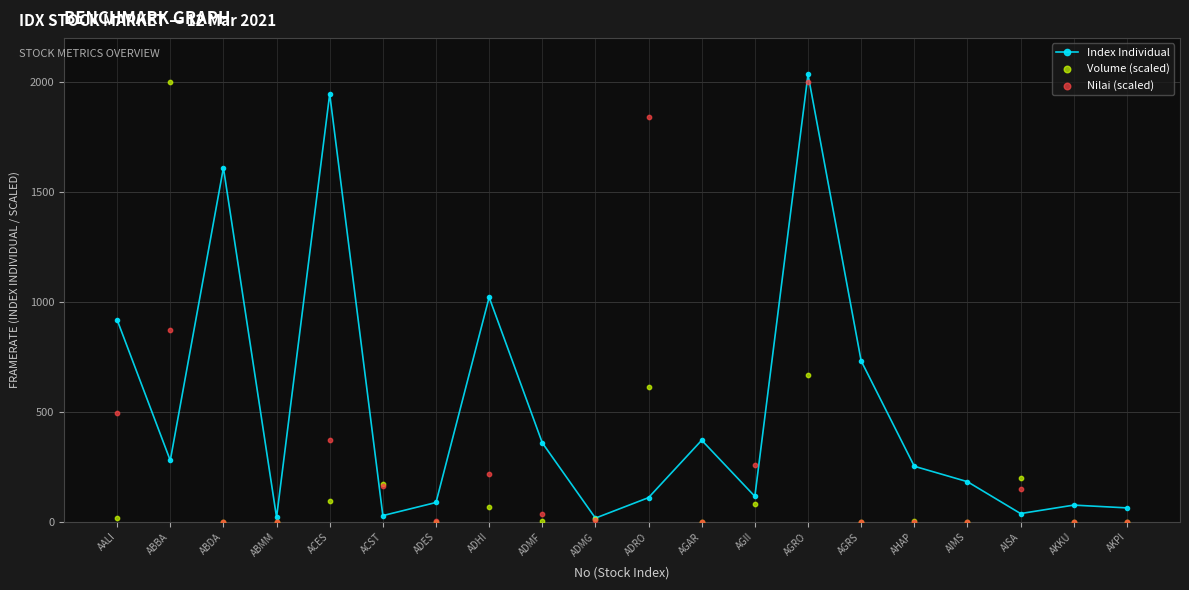

What are all the series names shown in the legend?

Index Individual, Volume (scaled), Nilai (scaled)